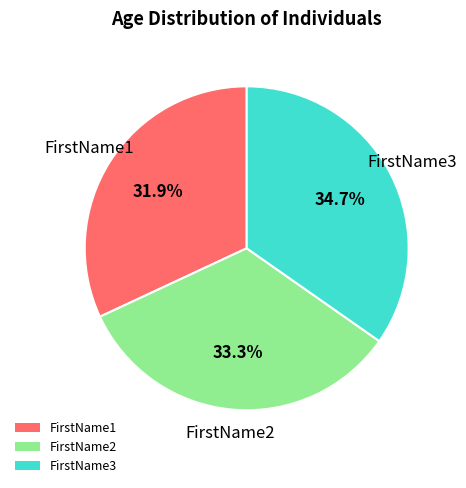

What percentage is the FirstName2 slice, to the nearest percent?

33%